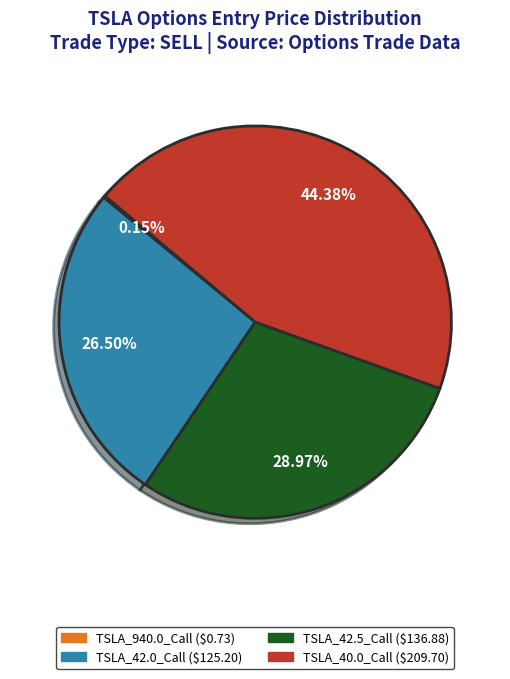

Approximately how many times larger is the value at TSLA_40.0_Call compared to TSLA_42.5_Call?

1.5